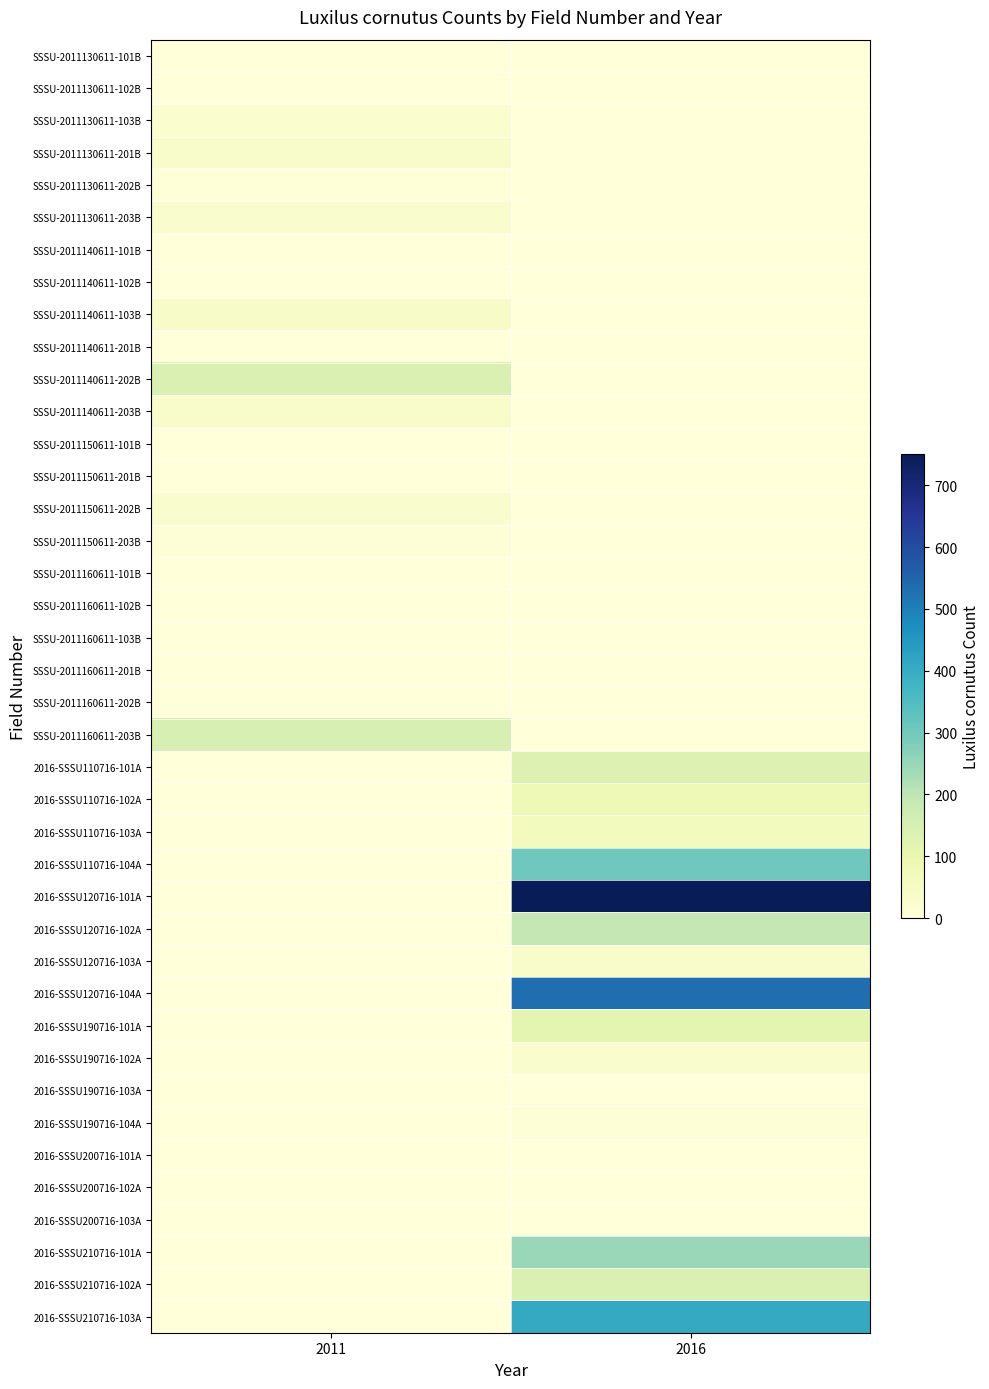

At which category is the sum across all series the highest?

2016